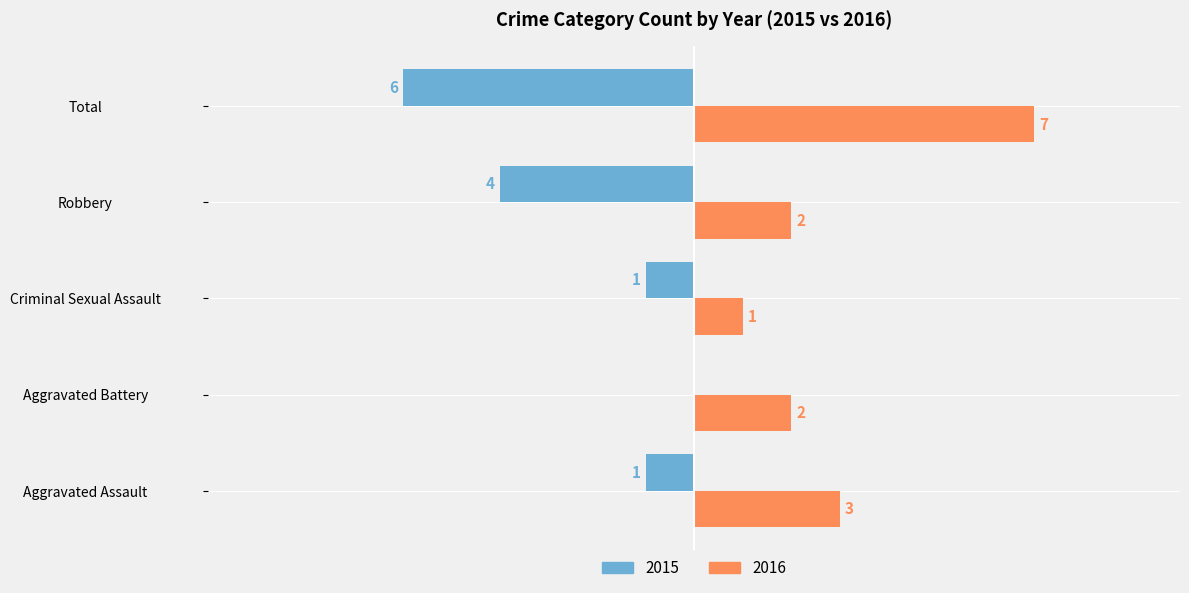

What are all the series names shown in the legend?

2015, 2016